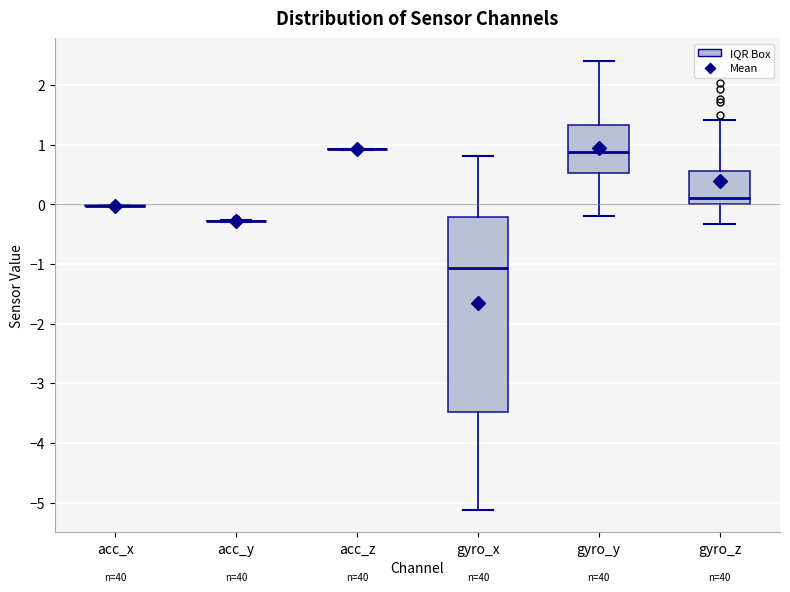

Reading left to right, read every box against the y-axis: the position of its median line, the range the box covers, and the ends of its whiskers. The values are not printed on the chart, so give them approximately, as read against the axis.

acc_x: box collapsed to a line at 0.0, whiskers 0.0 to 0.0
acc_y: box collapsed to a line at -0.3, whiskers -0.3 to -0.3
acc_z: box collapsed to a line at 0.9, whiskers 0.9 to 0.9
gyro_x: median -1.1, box -3.5 to -0.2, whiskers -5.1 to 0.8
gyro_y: median 0.9, box 0.5 to 1.3, whiskers -0.2 to 2.4
gyro_z: median 0.1, box 0.0 to 0.6, whiskers -0.3 to 1.4